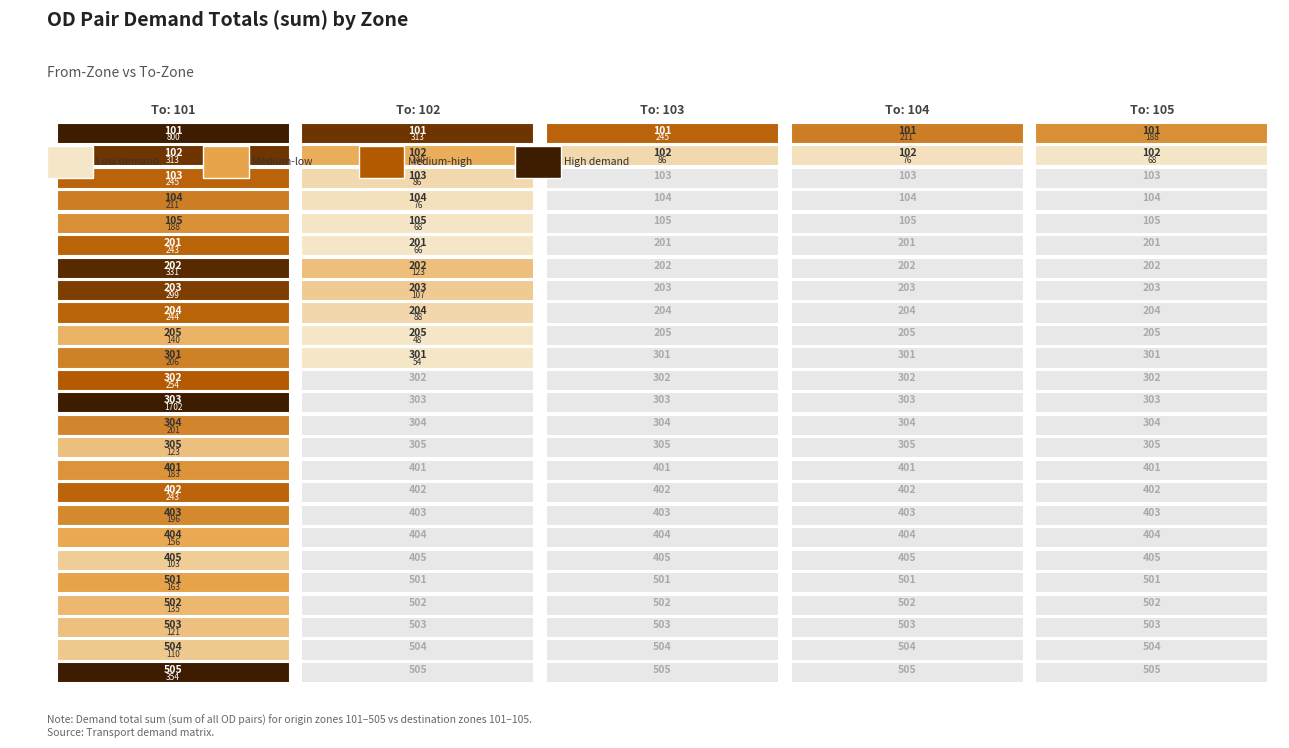

Reading right to left, extract all data points from this chart.

101: 353.6	110.3	121.4	135.0	162.9	102.7	155.6	196.4	242.7	182.6	122.7	200.6	1702.3	254.0	206.0	139.7	243.7	298.8	331.1	243.0	188.3	211.0	244.8	312.7	800.0
102: 0.0	0.0	0.0	0.0	0.0	0.0	0.0	0.0	0.0	0.0	0.0	0.0	0.0	0.0	53.6	47.7	87.9	106.7	123.4	65.5	67.7	75.5	86.3	148.6	312.7
103: 0.0	0.0	0.0	0.0	0.0	0.0	0.0	0.0	0.0	0.0	0.0	0.0	0.0	0.0	0.0	0.0	0.0	0.0	0.0	0.0	0.0	0.0	0.0	86.3	244.8
104: 0.0	0.0	0.0	0.0	0.0	0.0	0.0	0.0	0.0	0.0	0.0	0.0	0.0	0.0	0.0	0.0	0.0	0.0	0.0	0.0	0.0	0.0	0.0	75.5	211.0
105: 0.0	0.0	0.0	0.0	0.0	0.0	0.0	0.0	0.0	0.0	0.0	0.0	0.0	0.0	0.0	0.0	0.0	0.0	0.0	0.0	0.0	0.0	0.0	67.7	188.3